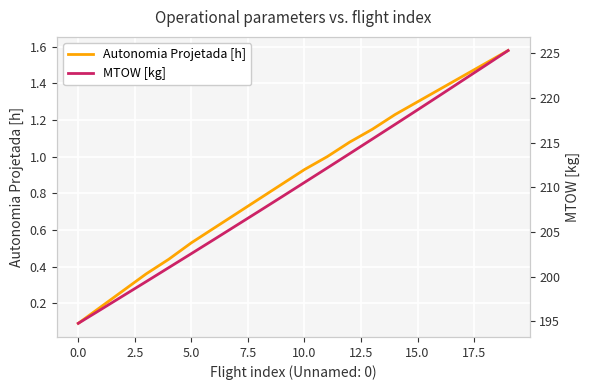

The value of Autonomia Projetada [h] at 15.0 is 1.3. True or false?

True